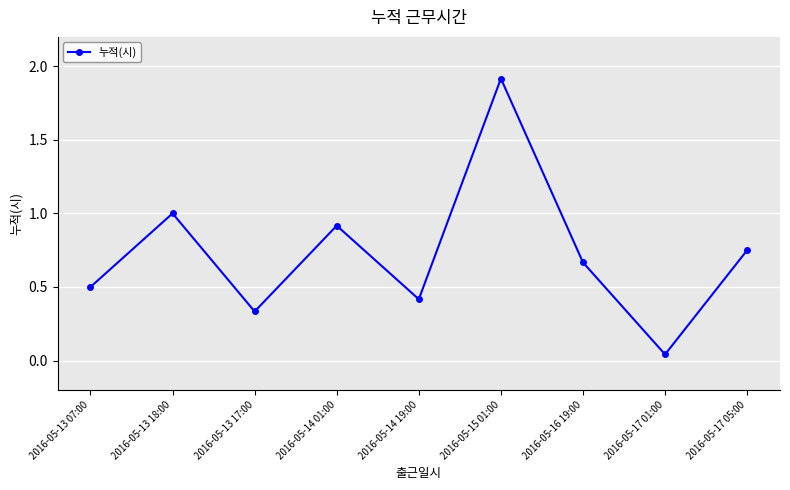

Is this an area chart (filled region under the line)?

No